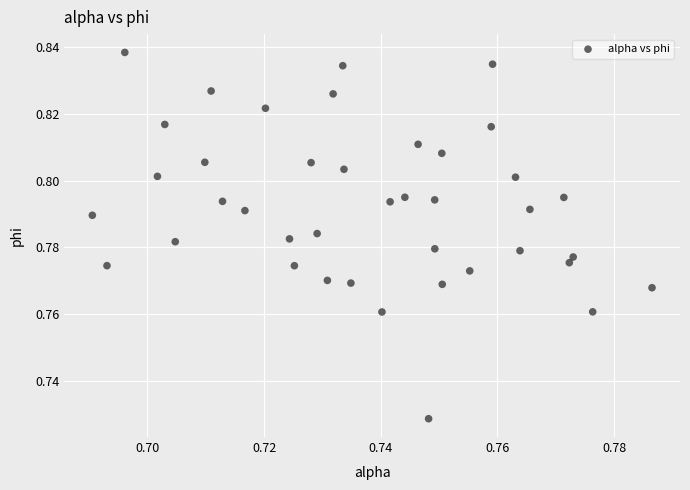

How many data points are displayed?

40